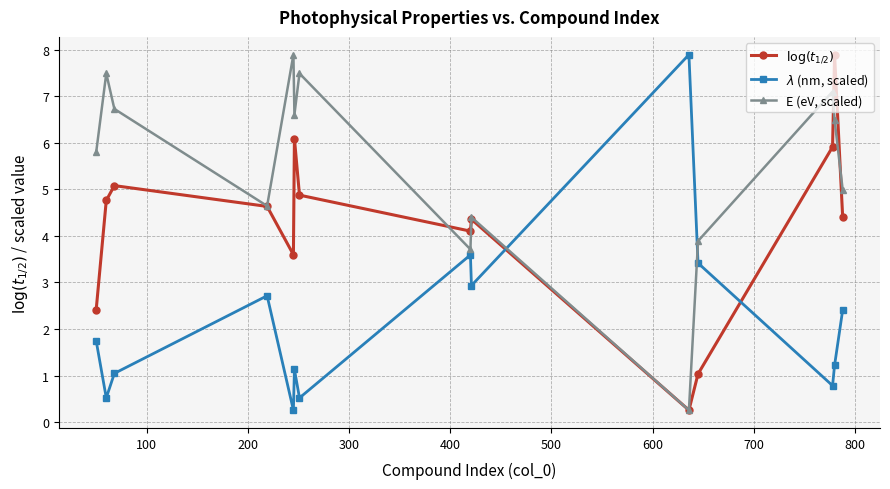

How many lines are shown in the chart?

3